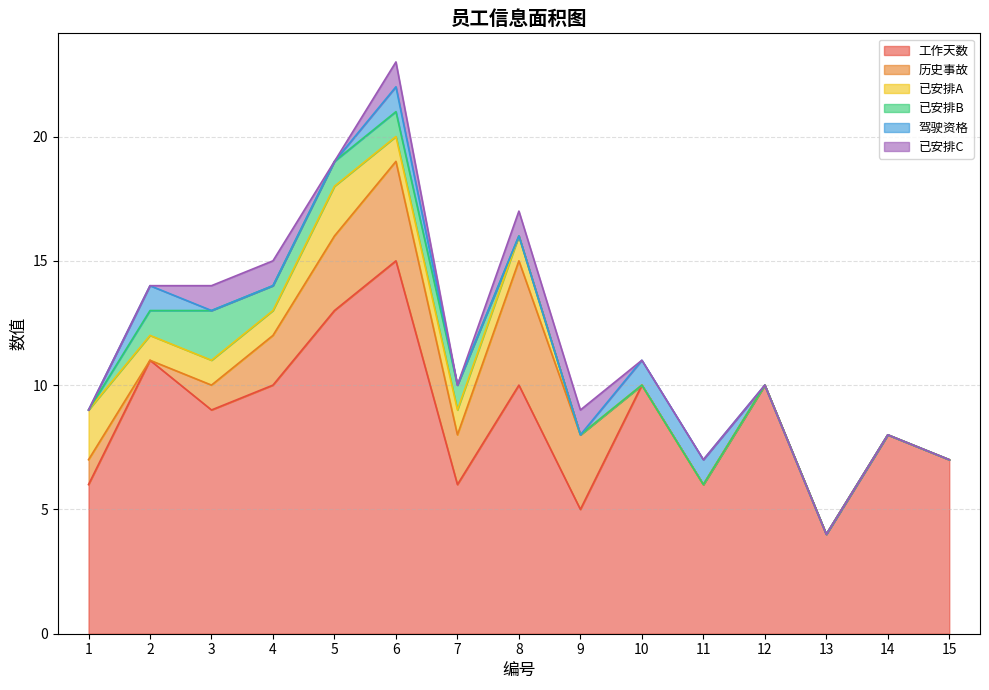

True or false: 工作天数 and 驾驶资格 cross at least once.

False